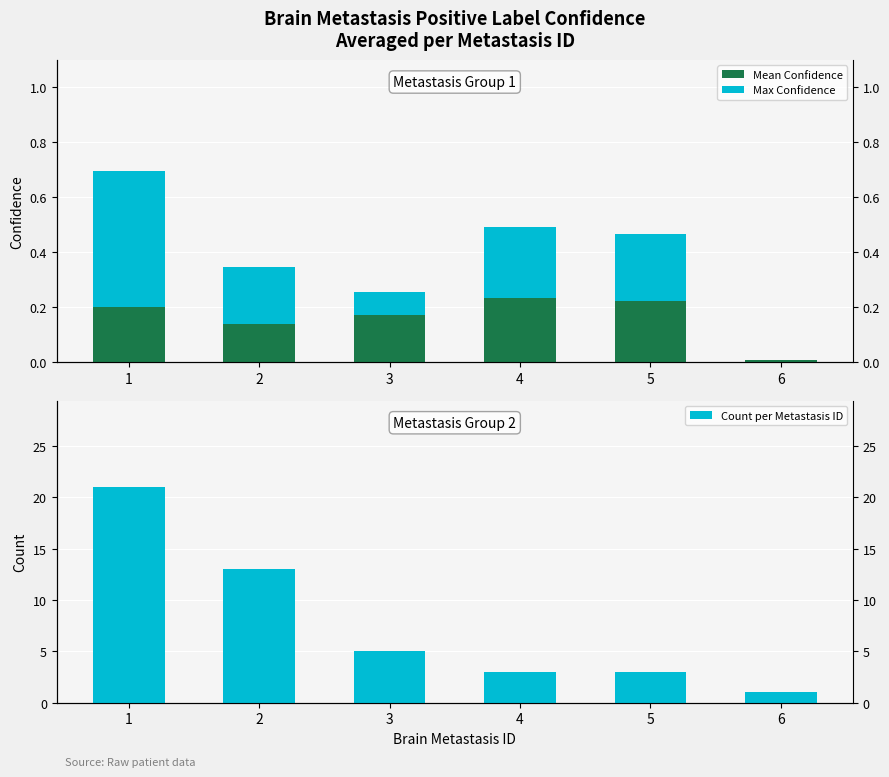

What is the difference between the maximum and minimum values in the Max Confidence series?

0.5